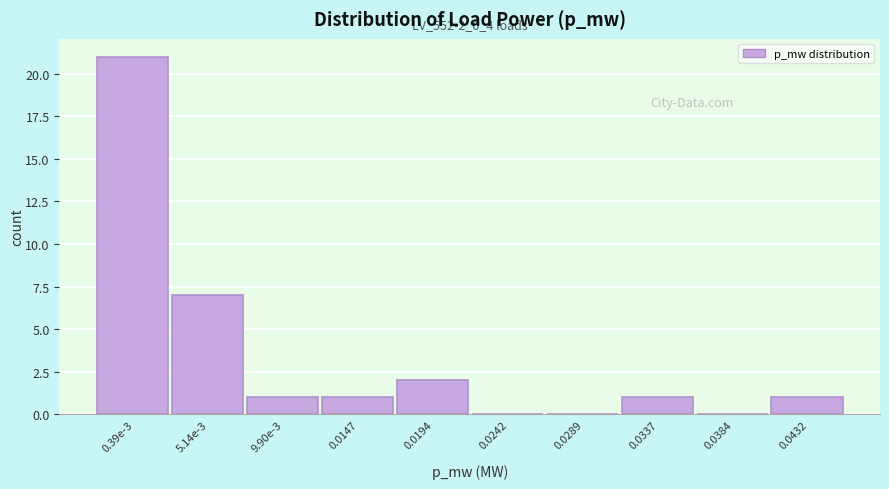

Reading left to right, transcribe all the data shown in this chart.

0.39e-3=21	5.14e-3=7	9.90e-3=1	0.0147=1	0.0194=2	0.0242=0	0.0289=0	0.0337=1	0.0384=0	0.0432=1